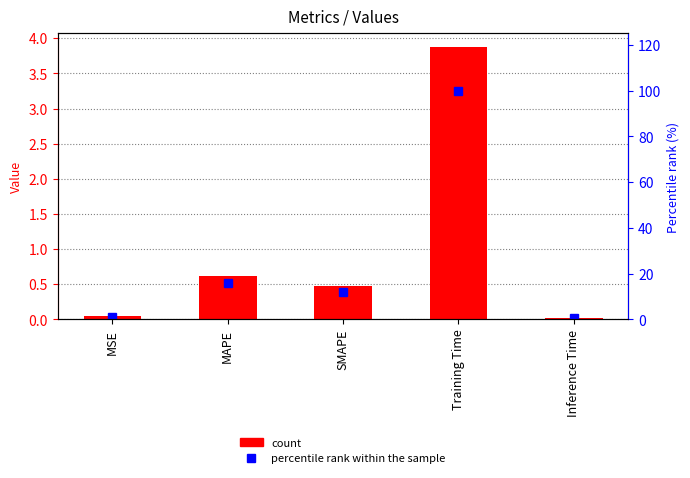

How many groups of bars are there?

5